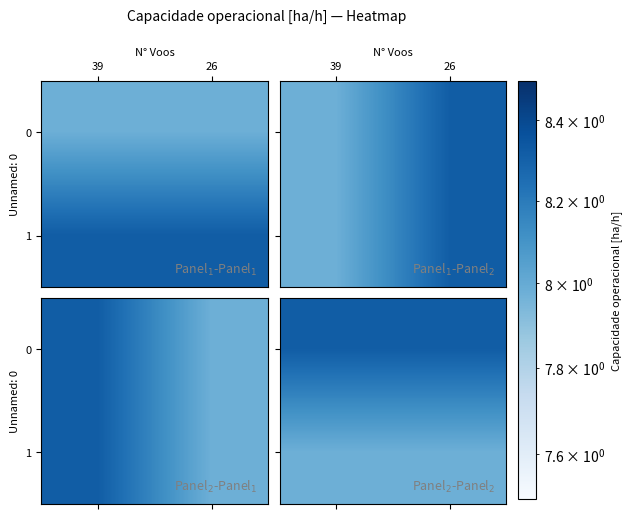

What is the total value across all series at 39?

16.3